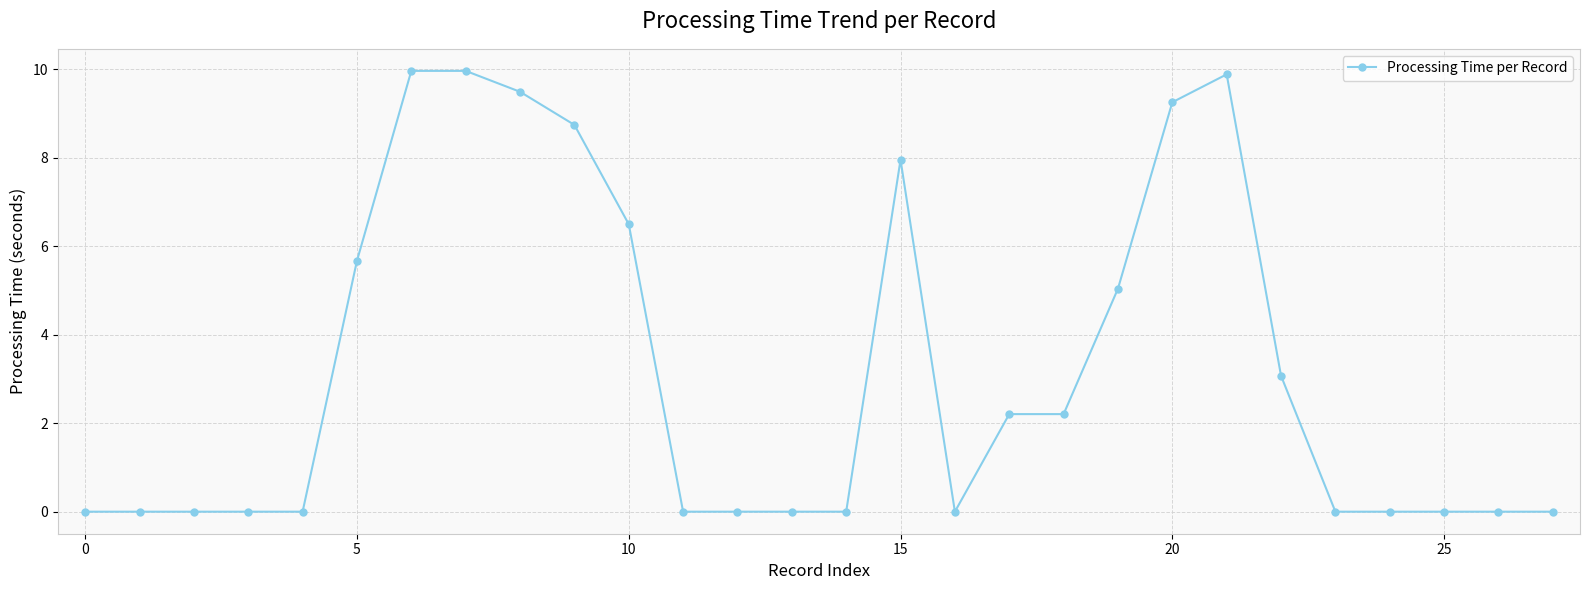

True or false: the data has more than 1 interior local peaks.

True